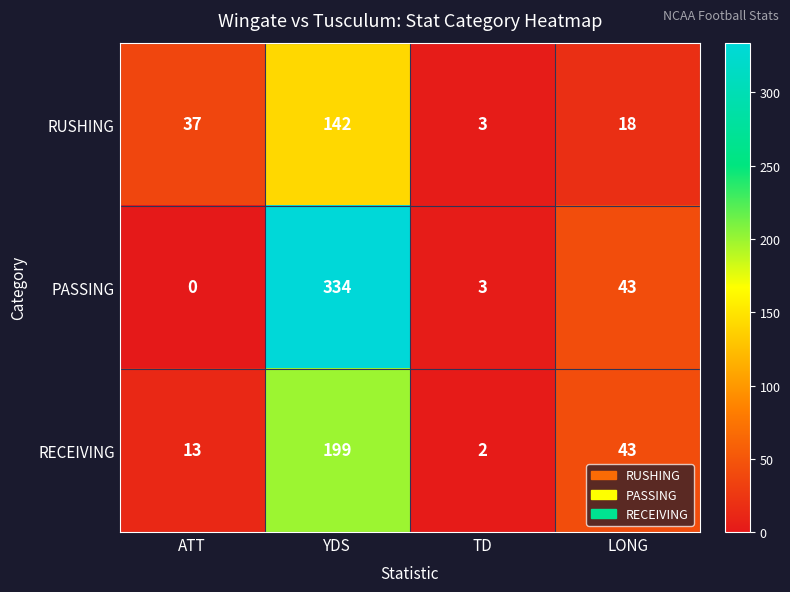

Which category has the lowest value in the RUSHING series?

TD